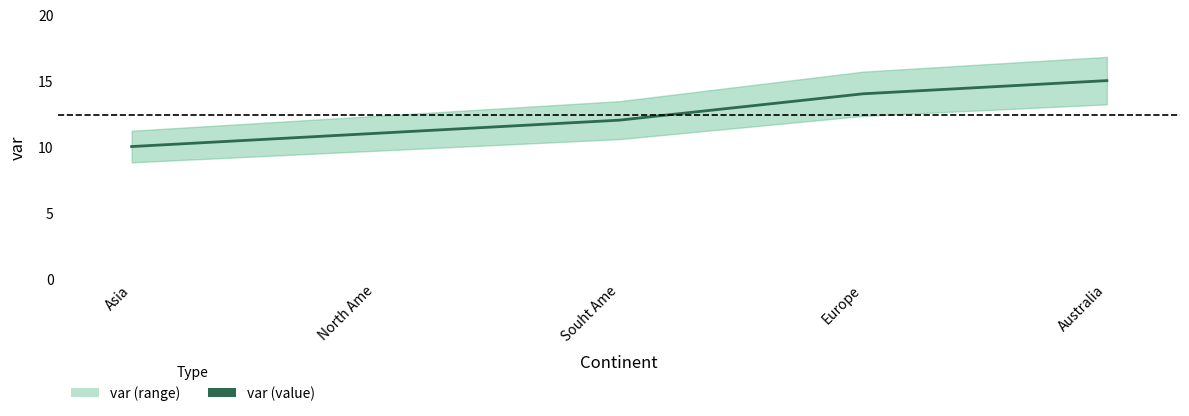

Reading left to right, list all the values displayed in this chart.

Asia=10	North Ame=11	Souht Ame=12	Europe=14	Australia=15